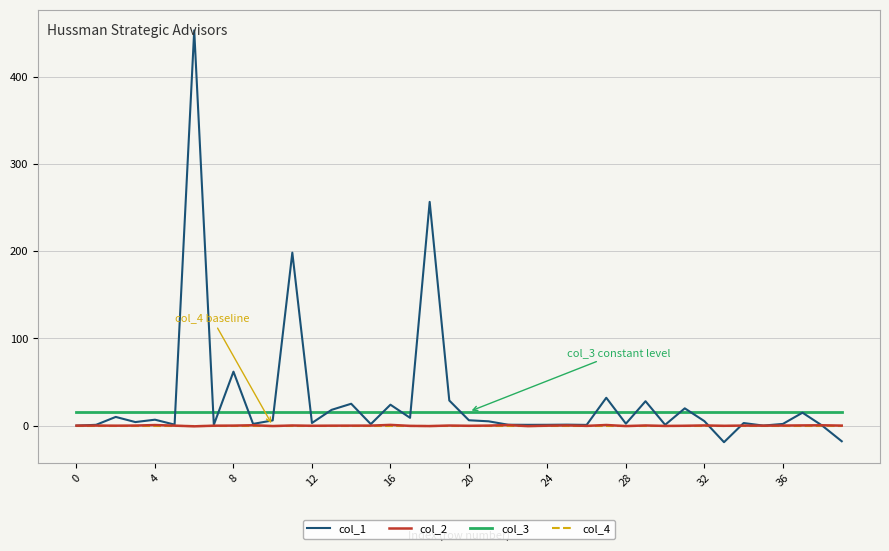

Which series has the widest spread of values?

col_1